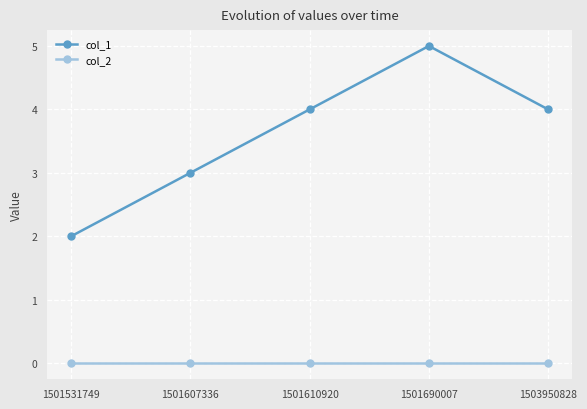

True or false: col_1 and col_2 intersect in this chart.

False